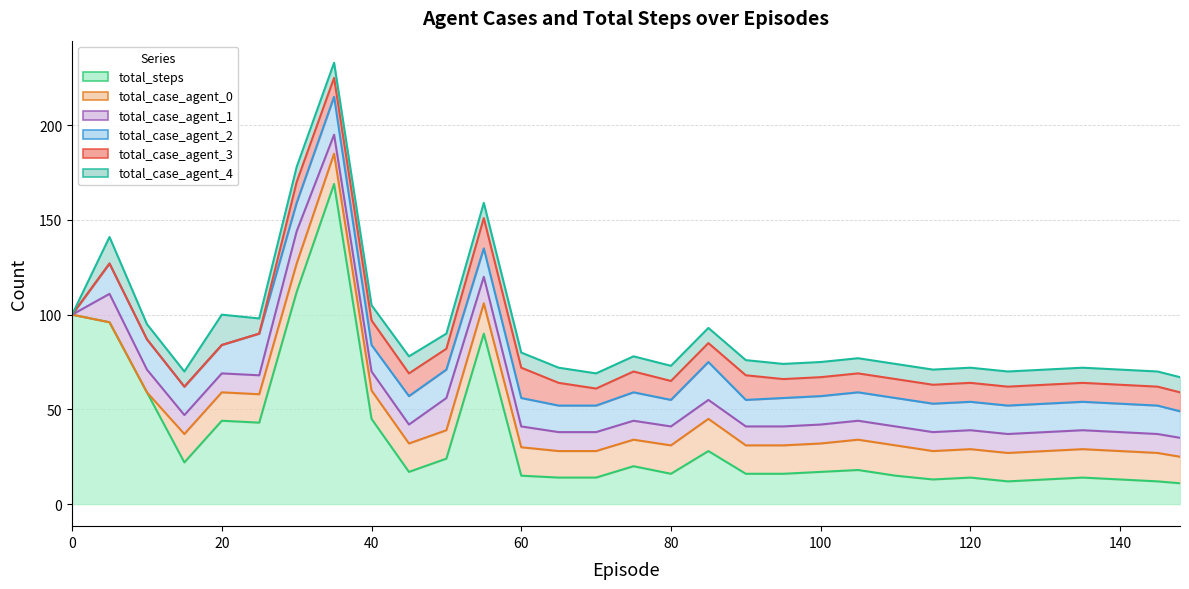

Reading left to right, transcribe all the data shown in this chart.

total_steps: 100	96	59	22	44	43	112	169	45	17	24	90	15	14	14	20	16	28	16	16	17	18	15	13	14	12	13	14	13	12	11
total_case_agent_0: 0	0	0	15	15	15	15	16	15	15	15	16	15	14	14	14	15	17	15	15	15	16	16	15	15	15	15	15	15	15	14
total_case_agent_1: 0	15	12	10	10	10	17	10	10	10	17	14	11	10	10	10	10	10	10	10	10	10	10	10	10	10	10	10	10	10	10
total_case_agent_2: 0	16	16	15	15	22	15	20	14	15	15	15	15	14	14	15	14	20	14	15	15	15	15	15	15	15	15	15	15	15	14
total_case_agent_3: 0	0	0	0	0	0	11	10	13	12	11	16	16	12	9	11	10	10	13	10	10	10	10	10	10	10	10	10	10	10	10
total_case_agent_4: 0	14	8	8	16	8	8	8	8	9	8	8	8	8	8	8	8	8	8	8	8	8	8	8	8	8	8	8	8	8	8